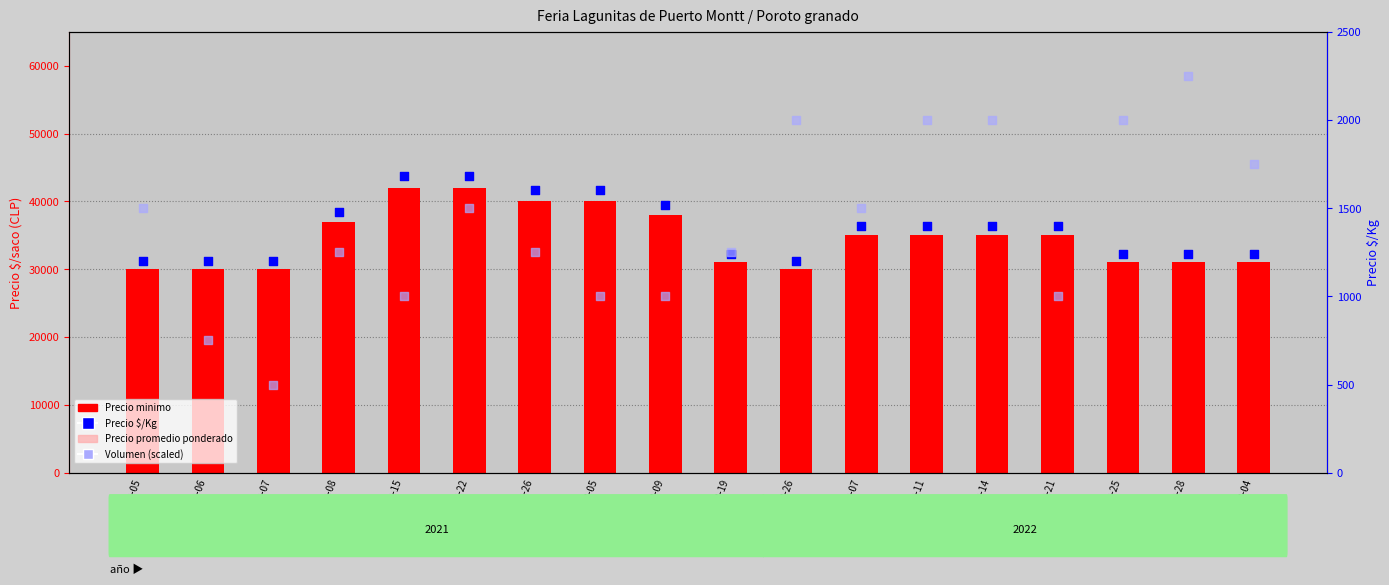

At which category is the sum across all series the highest?

2021-01-22